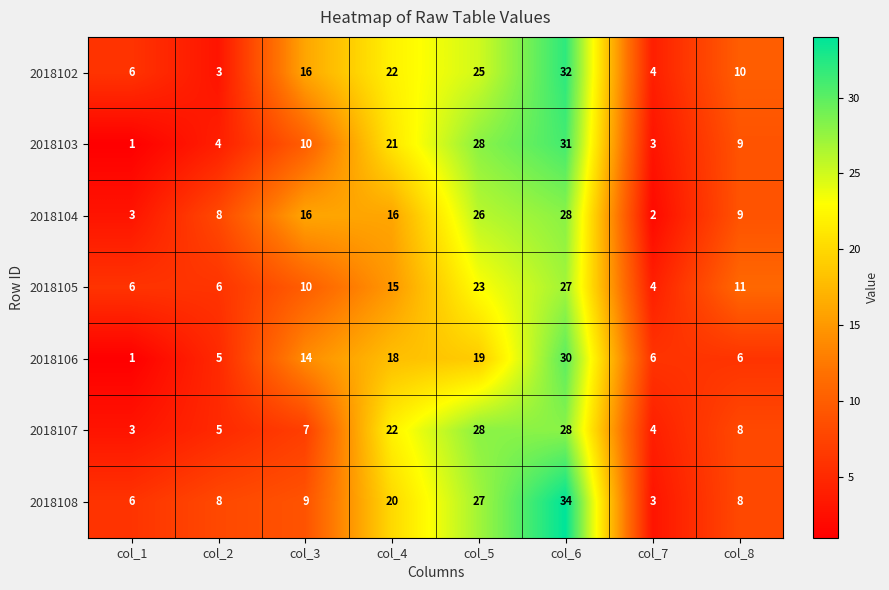

What value does the 2018106 series have at col_4?

18